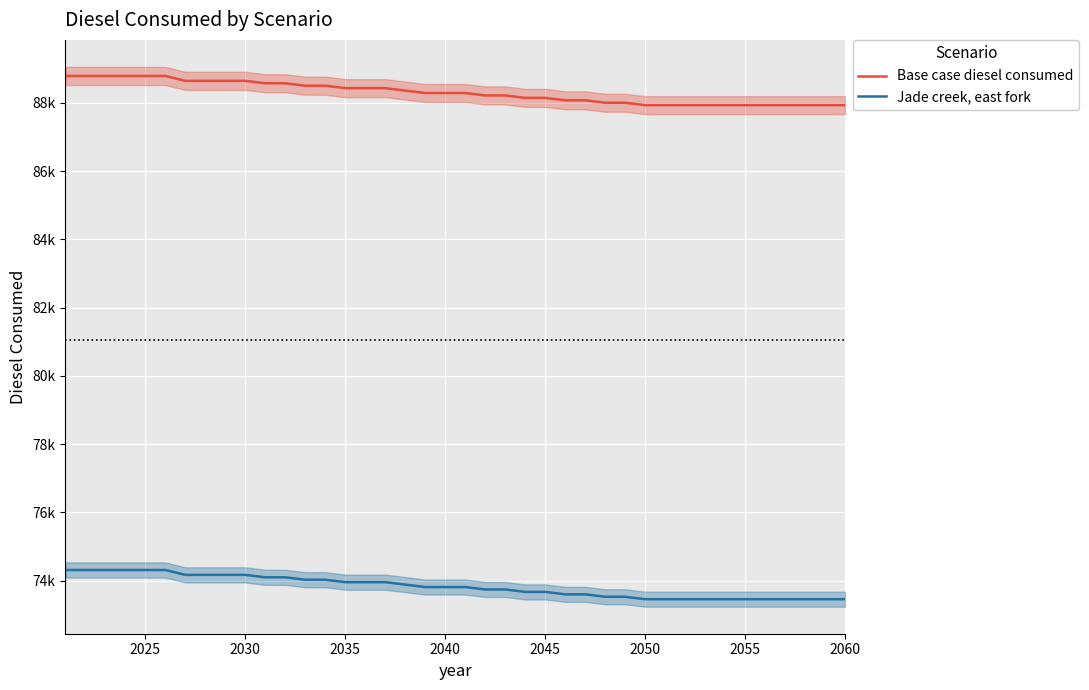

Reading left to right, what are all the values shown in this chart?

Base case diesel consumed: 88790.2	88790.2	88790.2	88790.2	88790.2	88790.2	88647.5	88647.5	88647.5	88647.5	88576.2	88576.2	88504.9	88504.9	88433.5	88433.5	88433.5	88362.2	88290.8	88290.8	88290.8	88219.5	88219.5	88148.2	88148.2	88076.8	88076.8	88005.5	88005.5	87934.1	87934.1	87934.1	87934.1	87934.1	87934.1	87934.1	87934.1	87934.1	87934.1	87934.1
Jade creek, east fork: 74310.4	74310.4	74310.4	74310.4	74310.4	74310.4	74167.7	74167.7	74167.7	74167.7	74096.3	74096.3	74025.0	74025.0	73953.7	73953.7	73953.7	73882.3	73811.0	73811.0	73811.0	73739.7	73739.7	73668.3	73668.3	73597.0	73597.0	73525.6	73525.6	73454.3	73454.3	73454.3	73454.3	73454.3	73454.3	73454.3	73454.3	73454.3	73454.3	73454.3